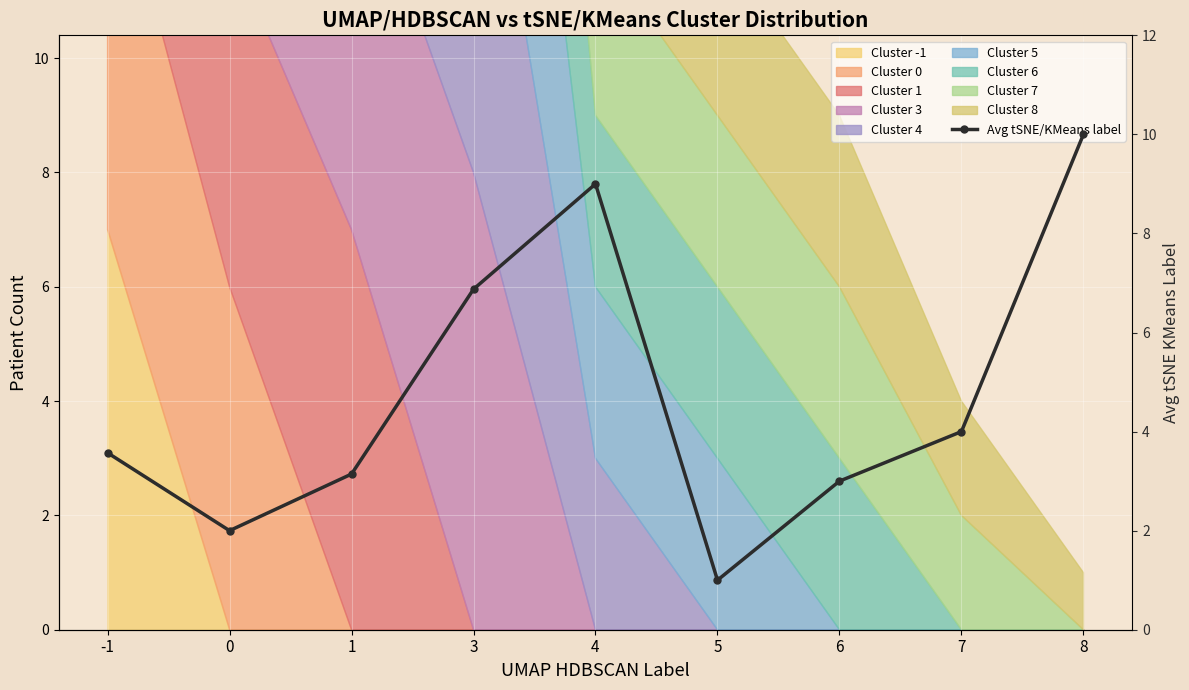

Reading right to left, transcribe all the data shown in this chart.

8=10.0	7=4.0	6=3.0	5=1.0	4=9.0	3=6.9	1=3.1	0=2.0	-1=3.6